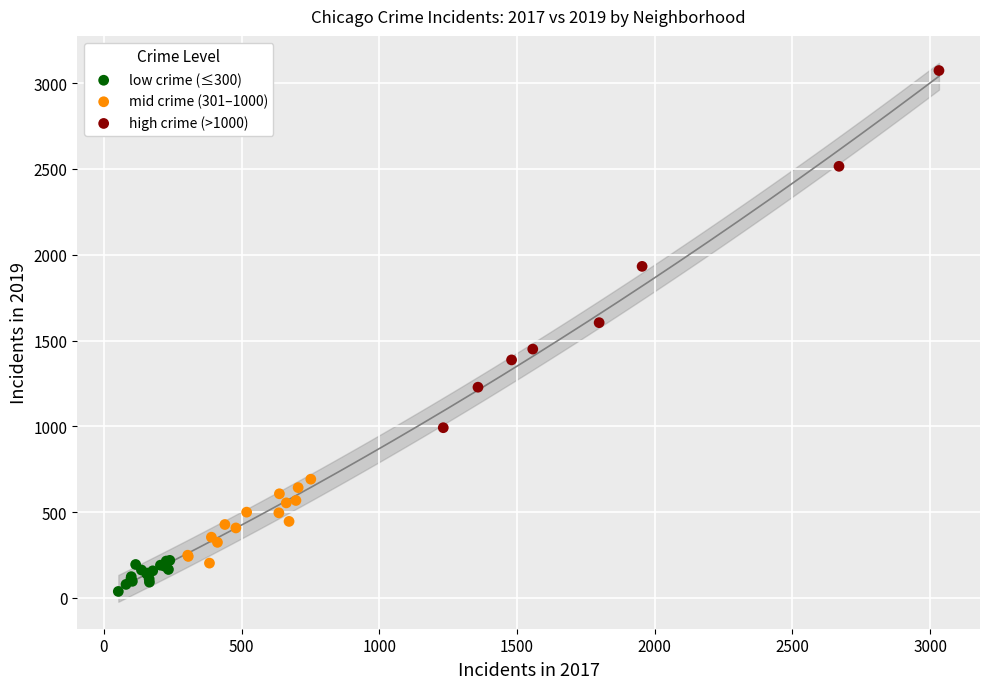

Which series has the widest spread of Y values?

high crime (>1000)